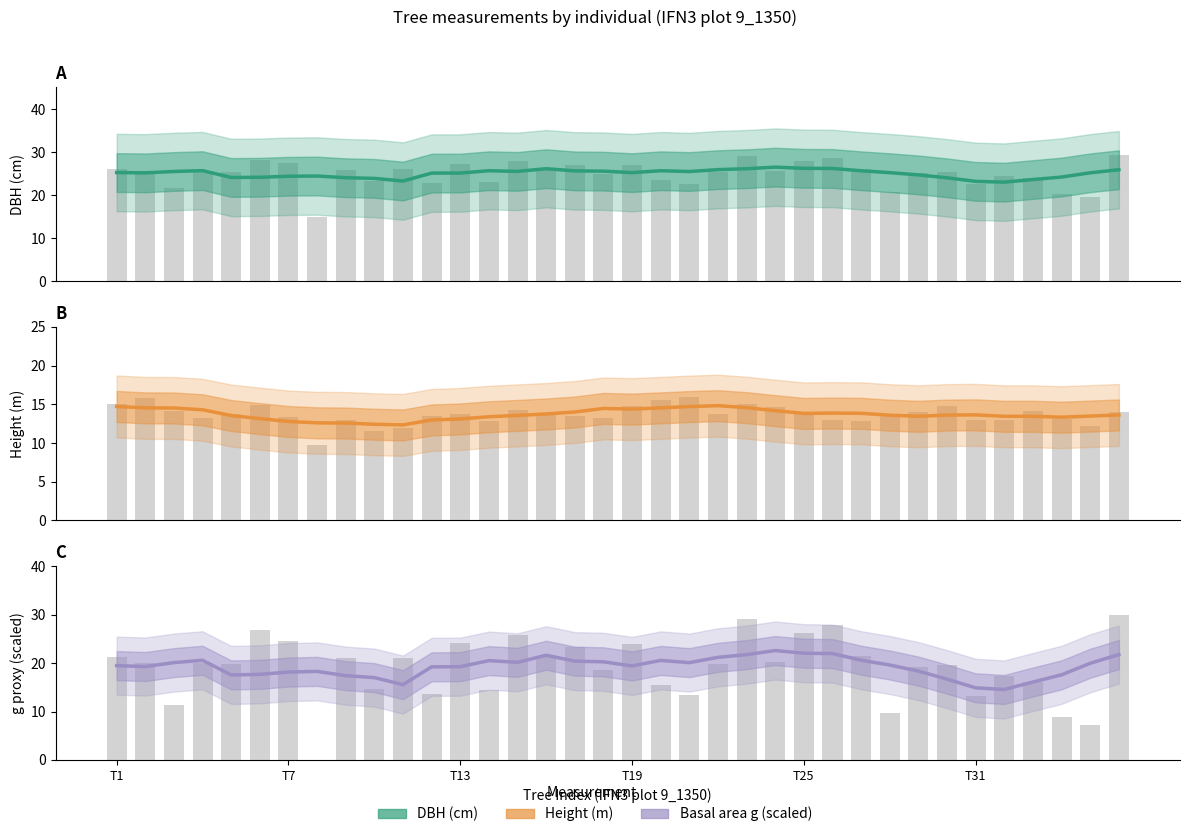

How many groups of bars are there?

36